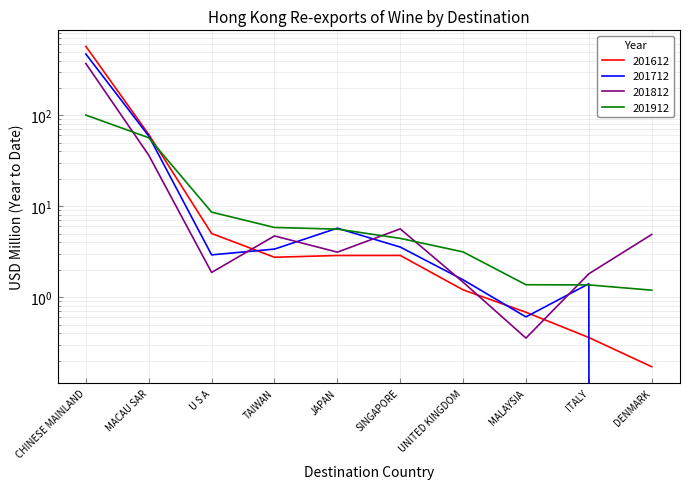

Between which two adjacent categories do 201912 and 201612 first intersect?

MACAU SAR and U S A